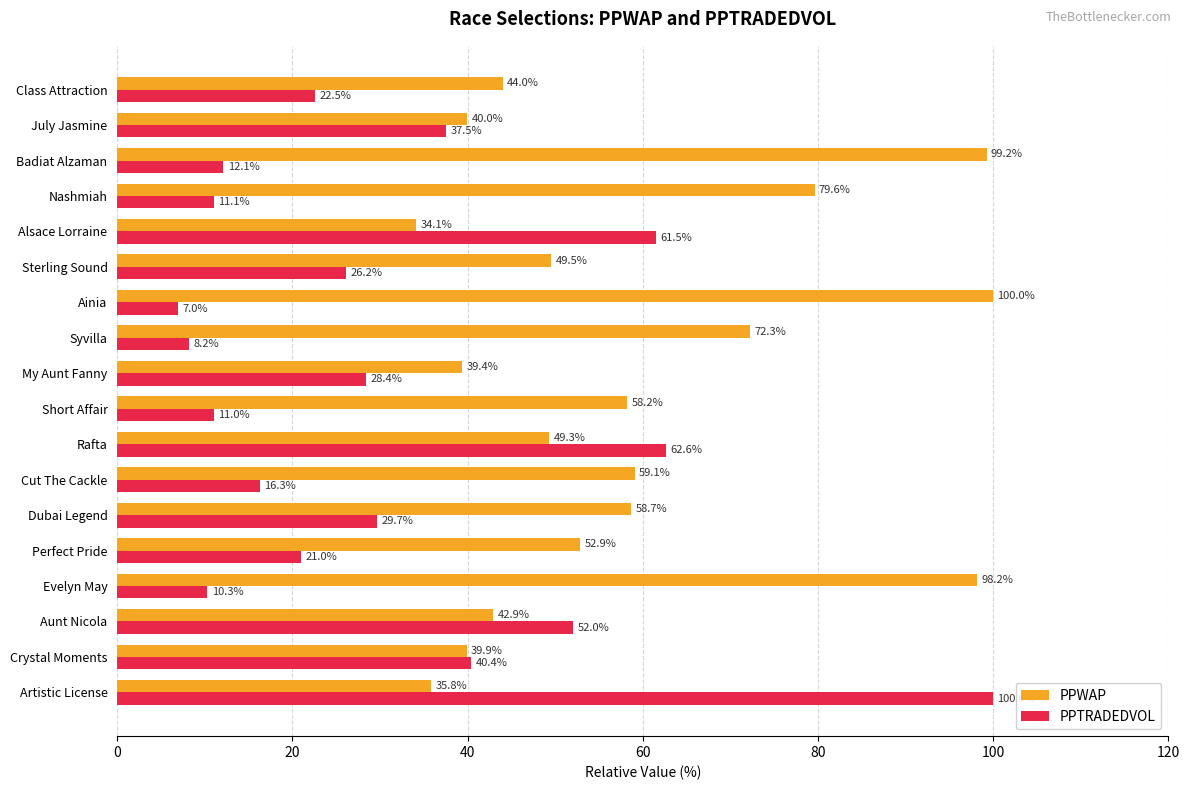

Rank the series by their average value, from highest to lowest.

PPWAP, PPTRADEDVOL